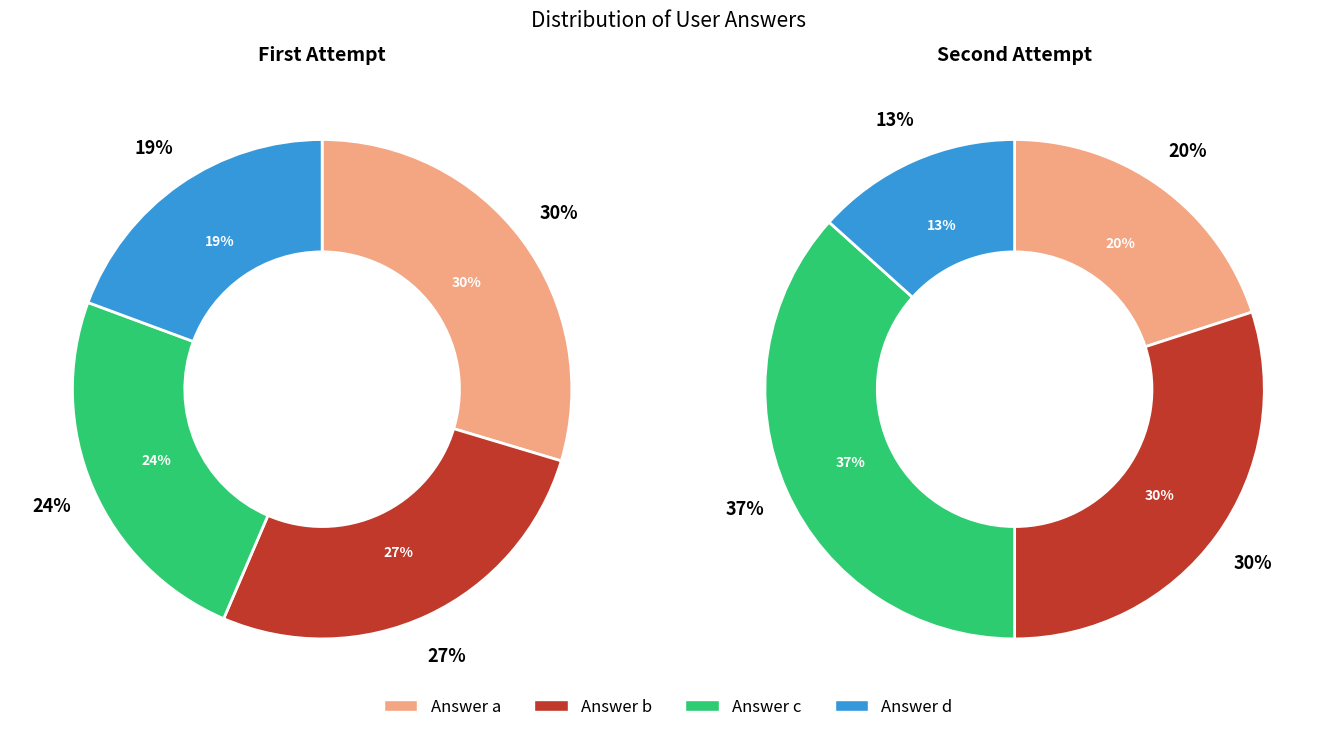

Which category has the smallest portion of the pie?

d